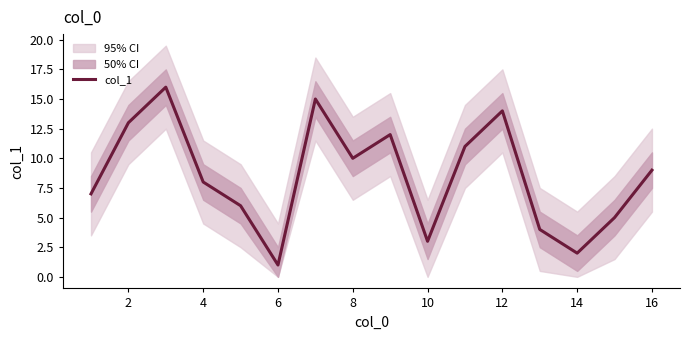

True or false: col_1 has a value of 6 at 12.

False